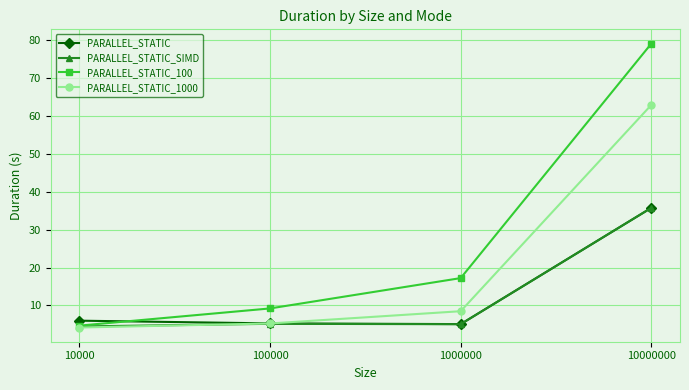

True or false: PARALLEL_STATIC_1000 has more than 1 interior local peaks.

False